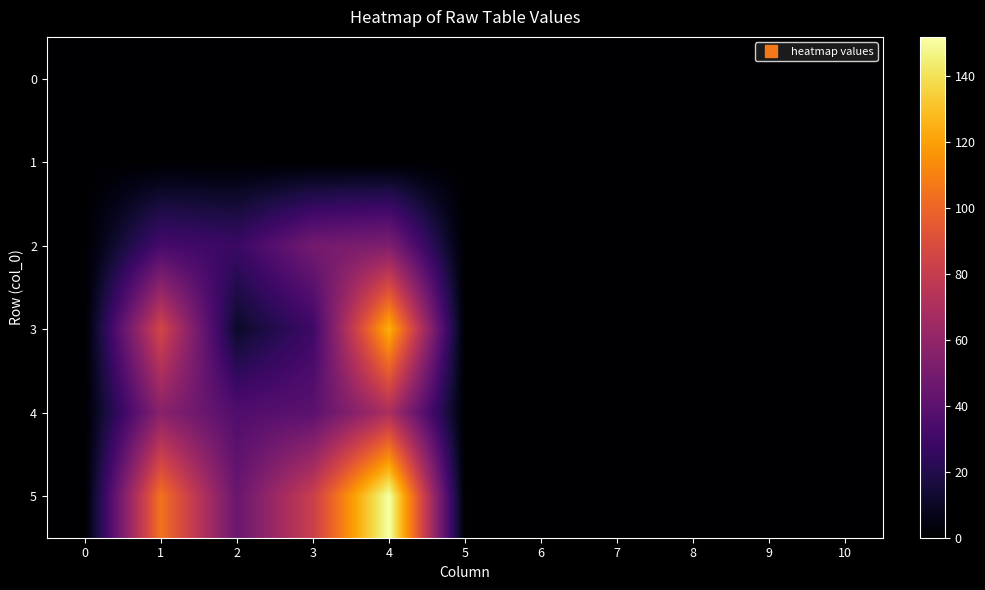

Reading right to left, extract all data points from this chart.

0: 10=0	9=0	8=0	7=0	6=0	5=0	4=0	3=0	2=0	1=0	0=0
1: 10=0	9=0	8=0	7=0	6=0	5=0	4=0	3=0	2=0	1=0	0=0
2: 10=0	9=0	8=0	7=0	6=0	5=0	4=53	3=49	2=28	1=32	0=0
3: 10=0	9=0	8=0	7=0	6=0	5=0	4=125	3=29	2=11	1=86	0=0
4: 10=0	9=0	8=0	7=0	6=0	5=0	4=70	3=40	2=36	1=57	0=0
5: 10=0	9=0	8=0	7=0	6=0	5=0	4=152	3=82	2=45	1=105	0=0